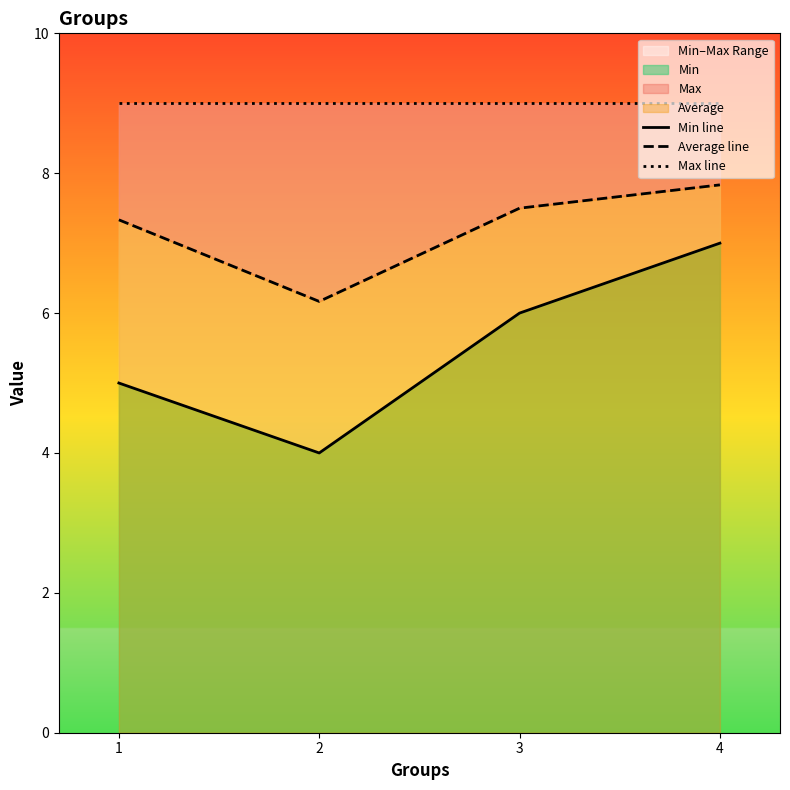

How many series are shown in this chart?

3